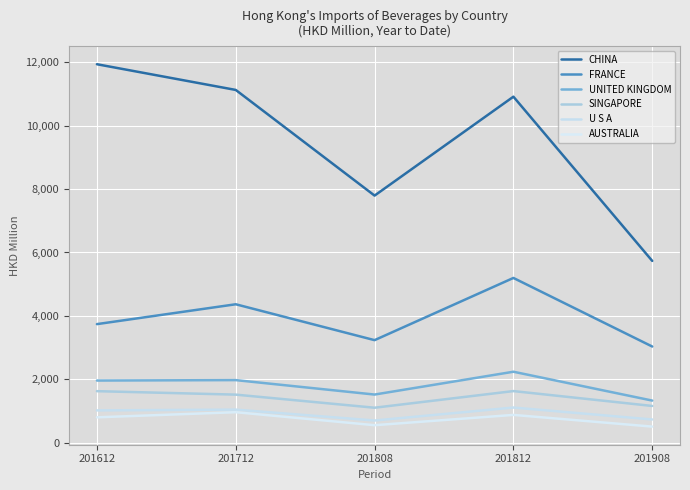

Reading left to right, list all the values displayed in this chart.

CHINA: 201612=11941.0	201712=11129.8	201808=7795.4	201812=10916.8	201908=5734.5
FRANCE: 201612=3739.3	201712=4366.0	201808=3233.6	201812=5196.6	201908=3032.5
UNITED KINGDOM: 201612=1958.8	201712=1972.6	201808=1516.7	201812=2236.9	201908=1326.7
SINGAPORE: 201612=1623.7	201712=1514.3	201808=1101.1	201812=1626.3	201908=1156.9
U S A: 201612=1016.5	201712=1041.2	201808=697.8	201812=1106.9	201908=730.1
AUSTRALIA: 201612=798.4	201712=959.9	201808=549.8	201812=874.3	201908=505.4